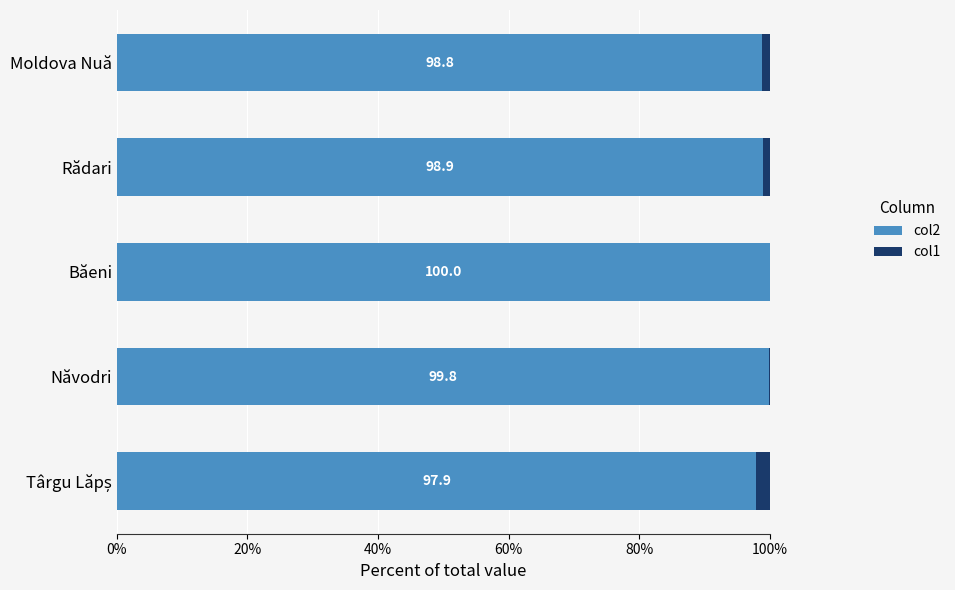

True or false: col2 has a value of 143.3 at Băeni.

False